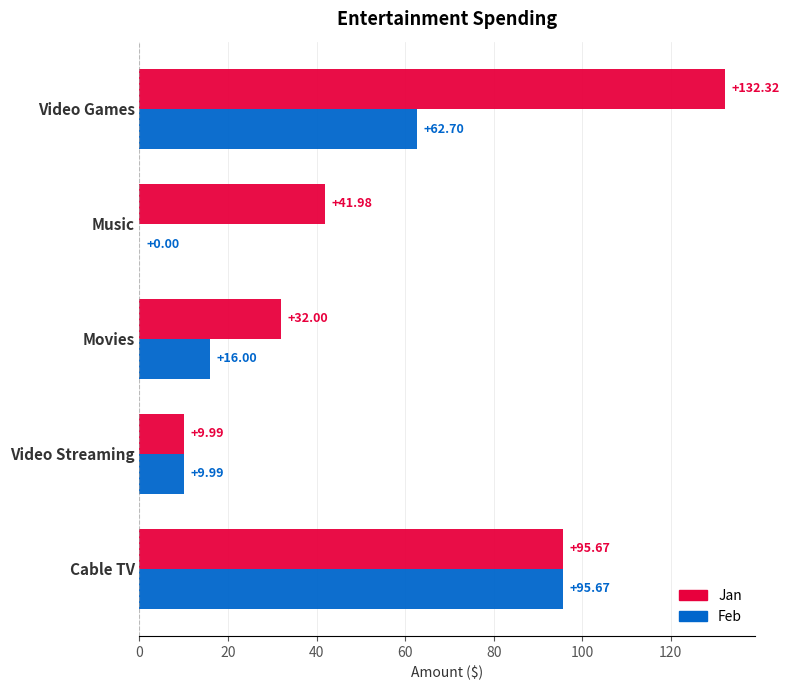

At which category is the sum across all series the highest?

Video Games